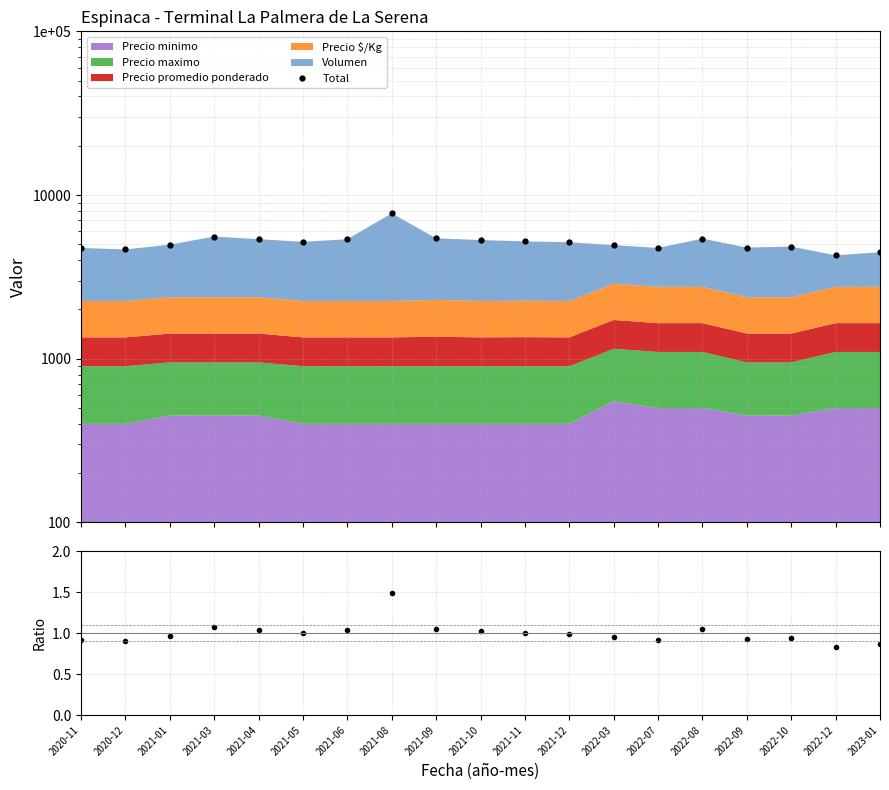

True or false: Ratio has more than 0 points higher than both neighbors.

True